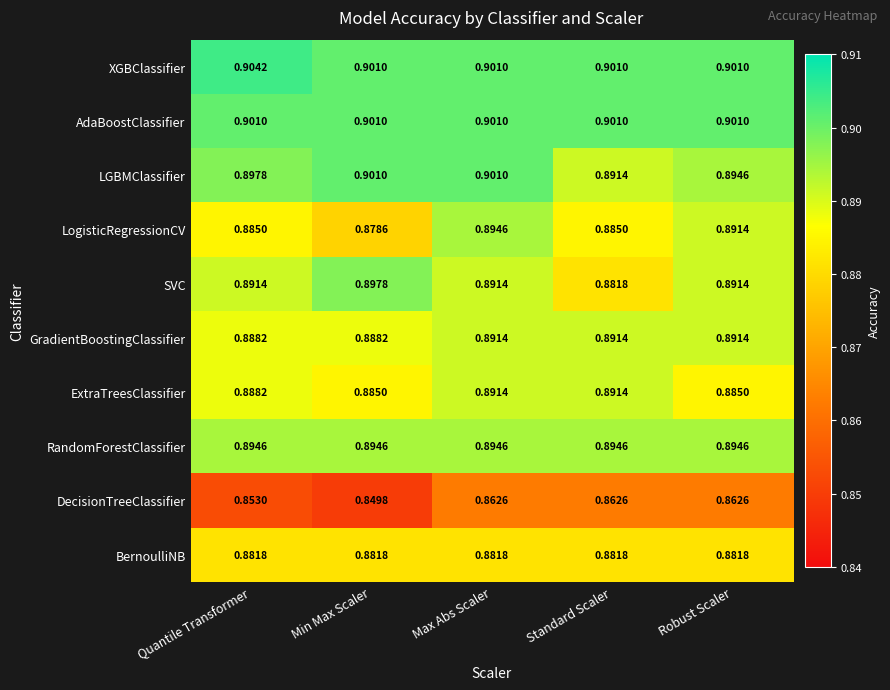

At how many categories does at least one series exceed 0?

5